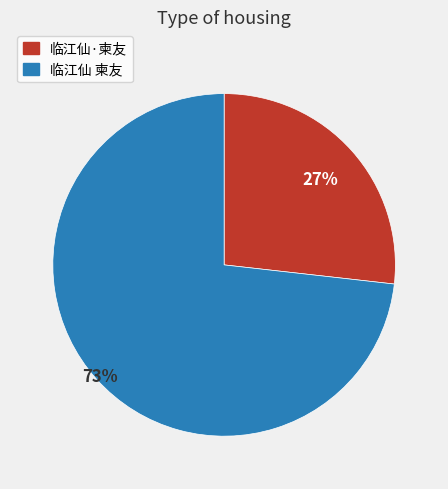

To the nearest percent, what is the average slice percentage?

50%